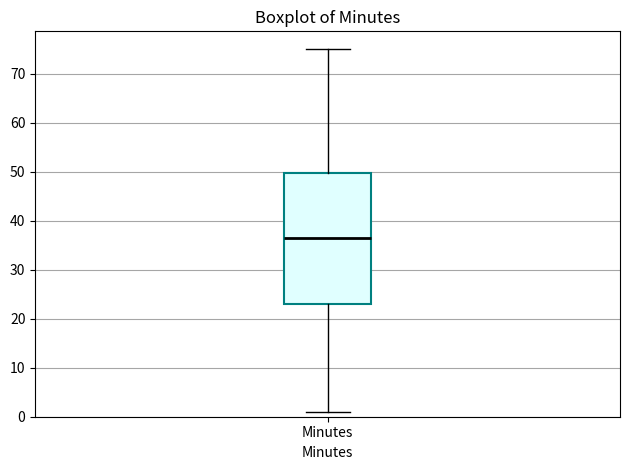

Read this box plot against the y-axis: the position of the median line, the range covered by the box, and the ends of both whiskers. The values are not printed on the chart, so give them approximately, as read against the axis.

median 37, box 23 to 50, whiskers 1 to 75